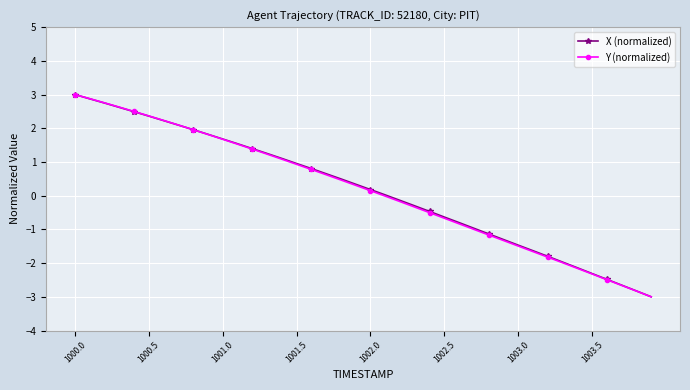

What is the lowest value of the Y (normalized) series?

-3.0